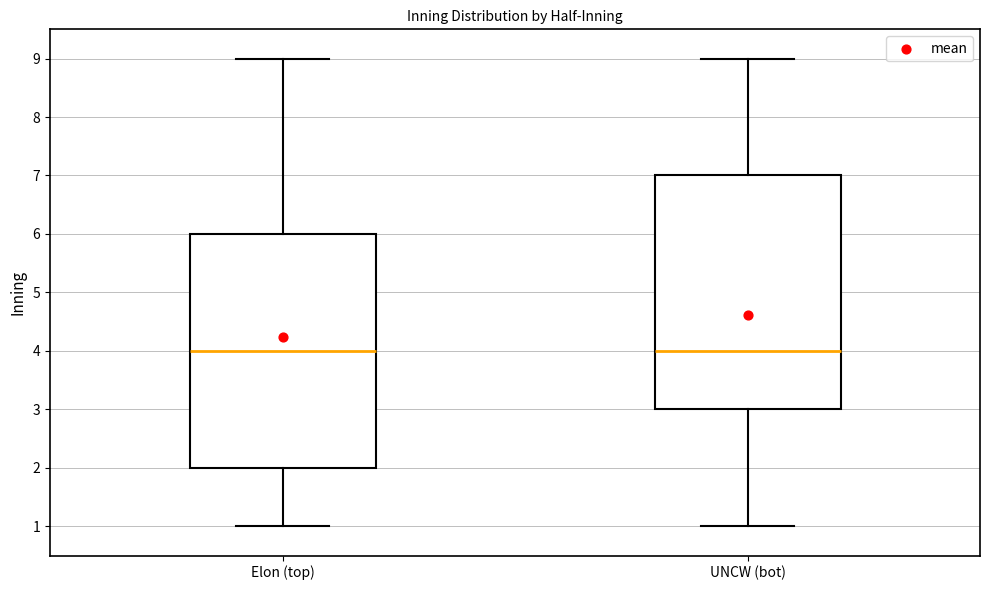

Reading left to right, transcribe this box plot: for each box, give where its median line is, the range the box spans, and where its two whiskers end, as read against the y-axis. The values are not printed on the chart, so give them approximately, as read against the axis.

Elon (top): median 4, box 2 to 6, whiskers 1 to 9
UNCW (bot): median 4, box 3 to 7, whiskers 1 to 9